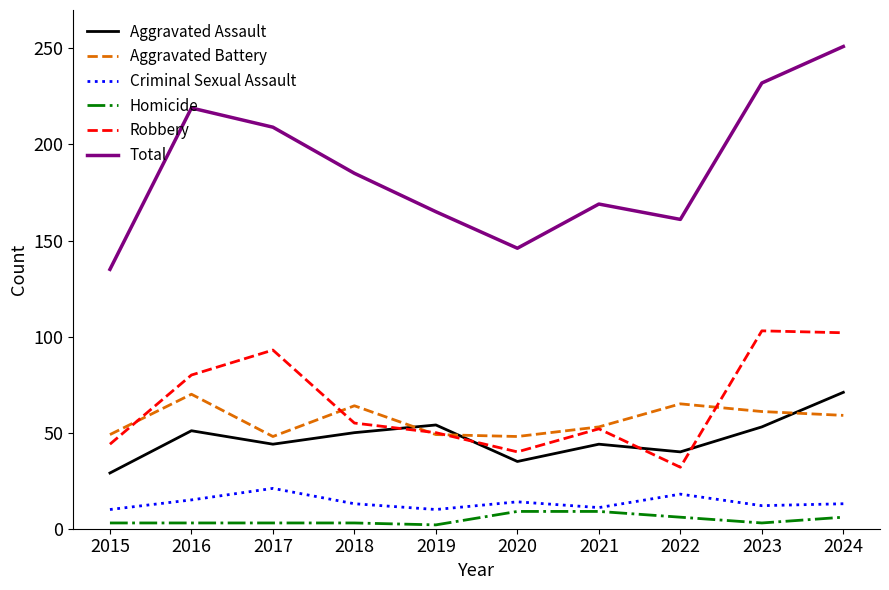

True or false: Total and Homicide intersect in this chart.

False